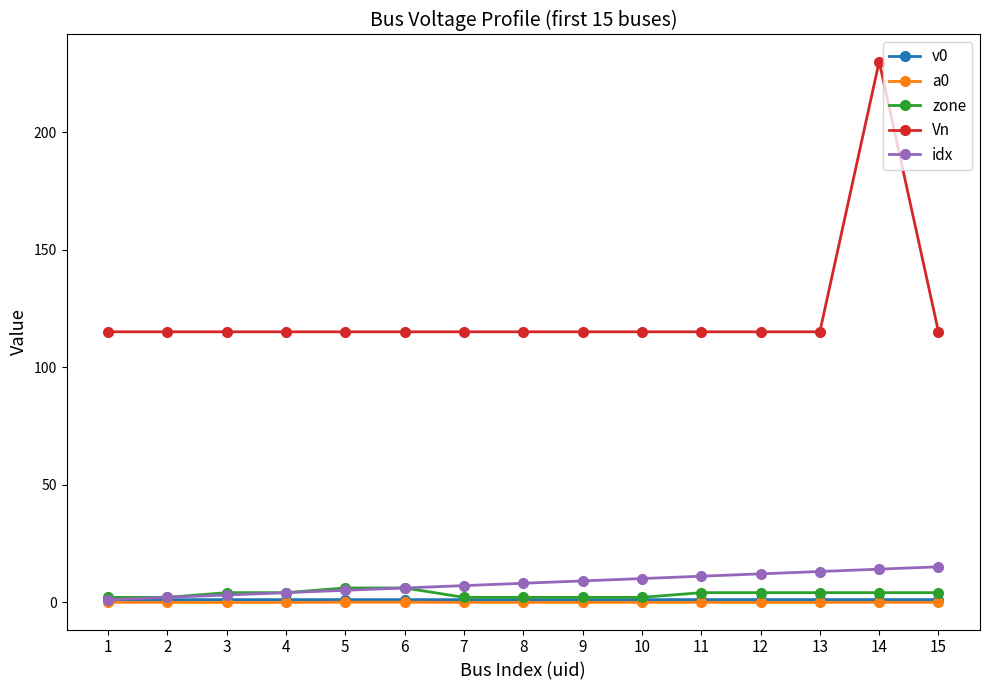

At which category does the chart reach its peak across all series?

14